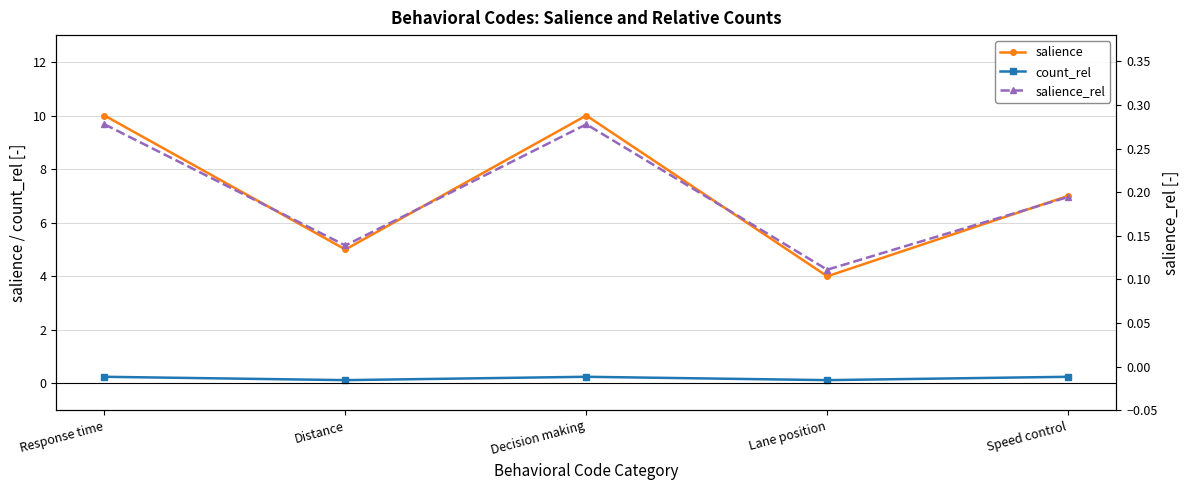

At which category is the sum across all series the highest?

Response time